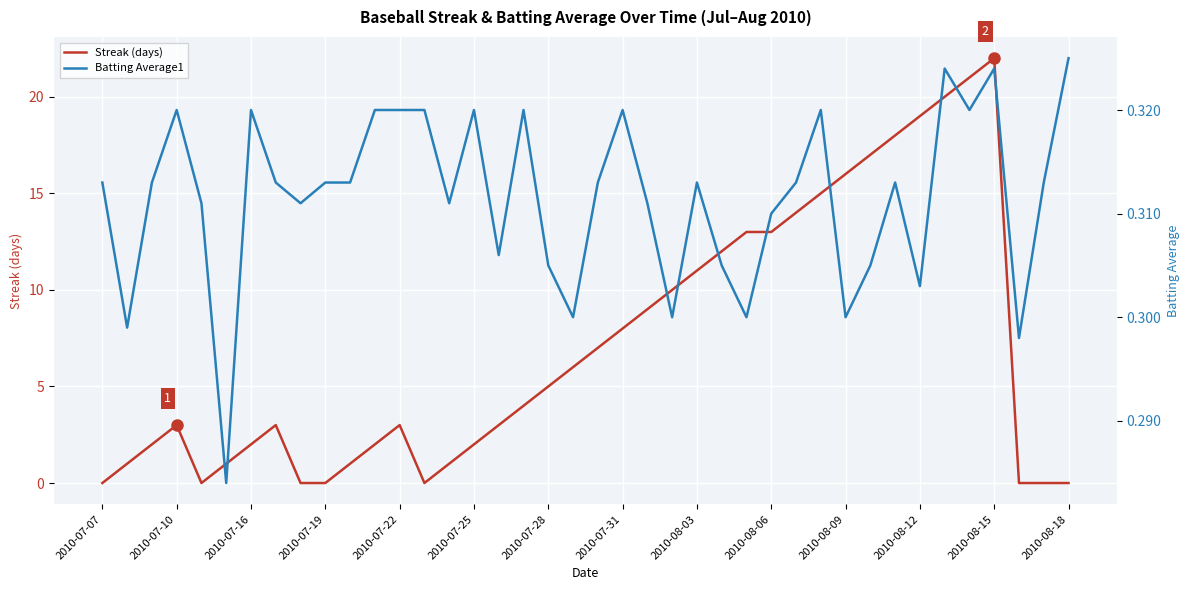

The value of Streak (days) at 2010-07-25 is 2. True or false?

True